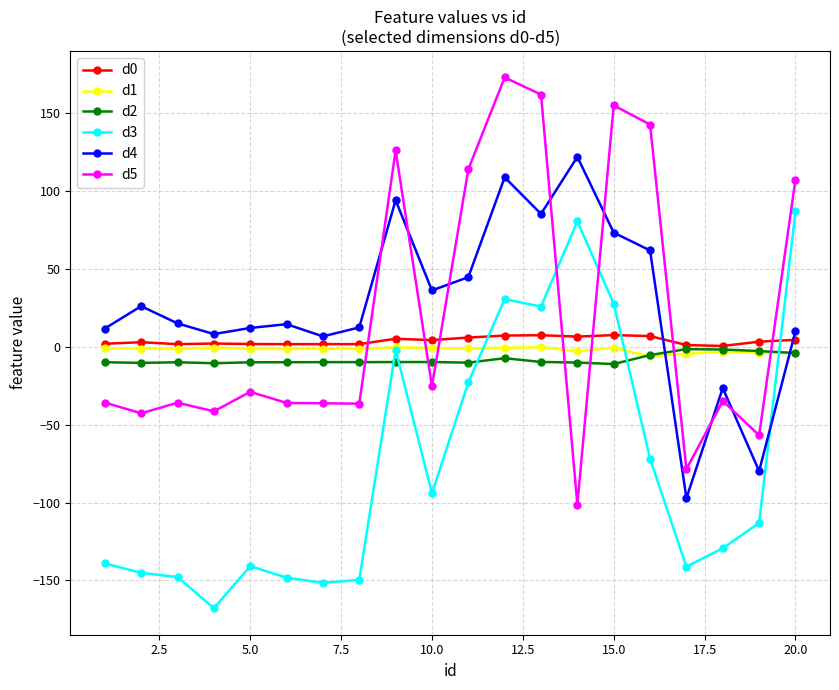

What is the value of the d2 point at the 9th from the left?

-9.7